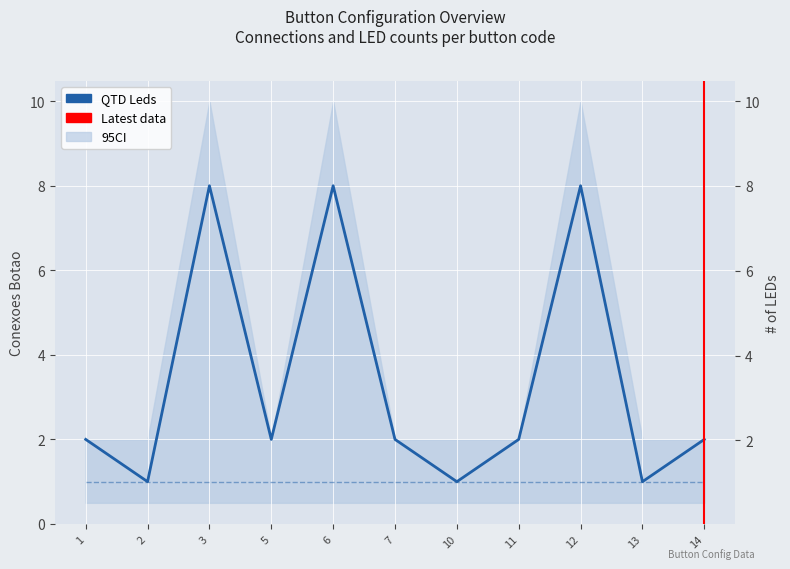

Rank the categories by value from highest to lowest.

3, 6, 12, 1, 5, 7, 11, 14, 2, 10, 13